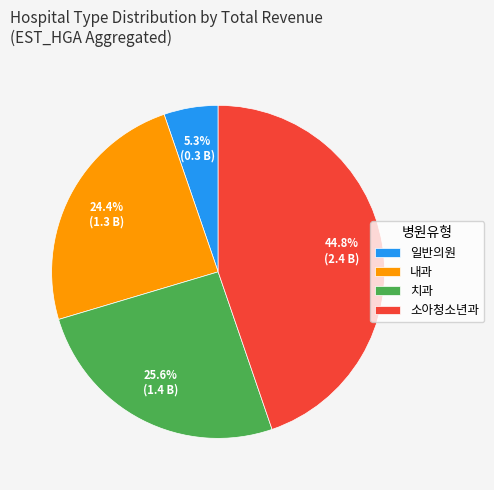

Is there any slice that represents more than half of the pie?

No